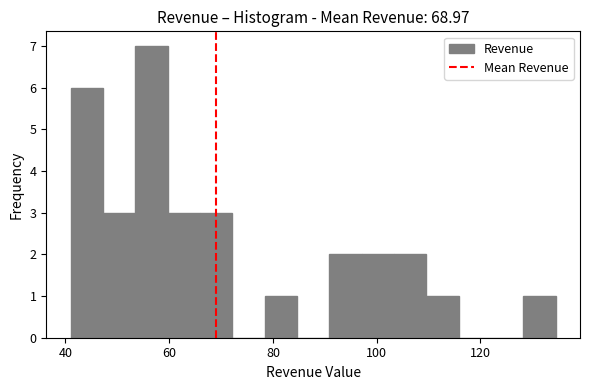

Read against the x-axis, roughly where is the centre of the tallest bar?

56